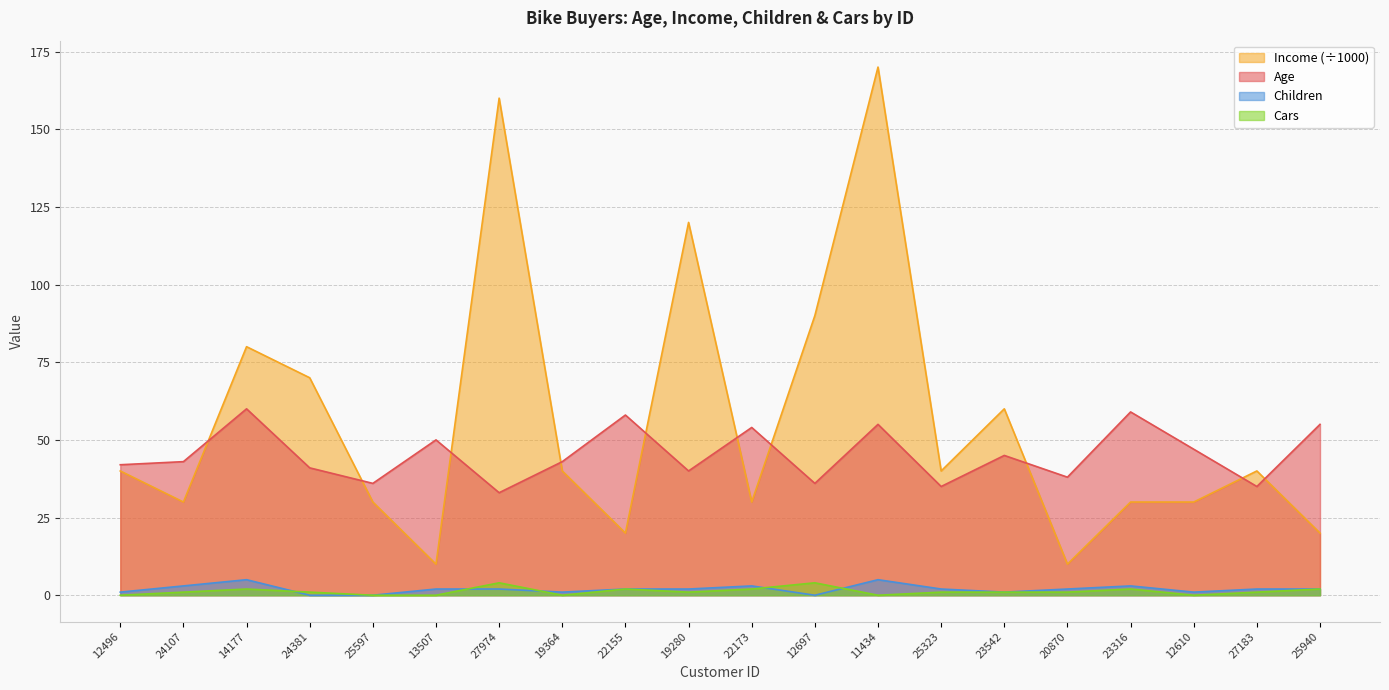

What position from the right is 12496?

20